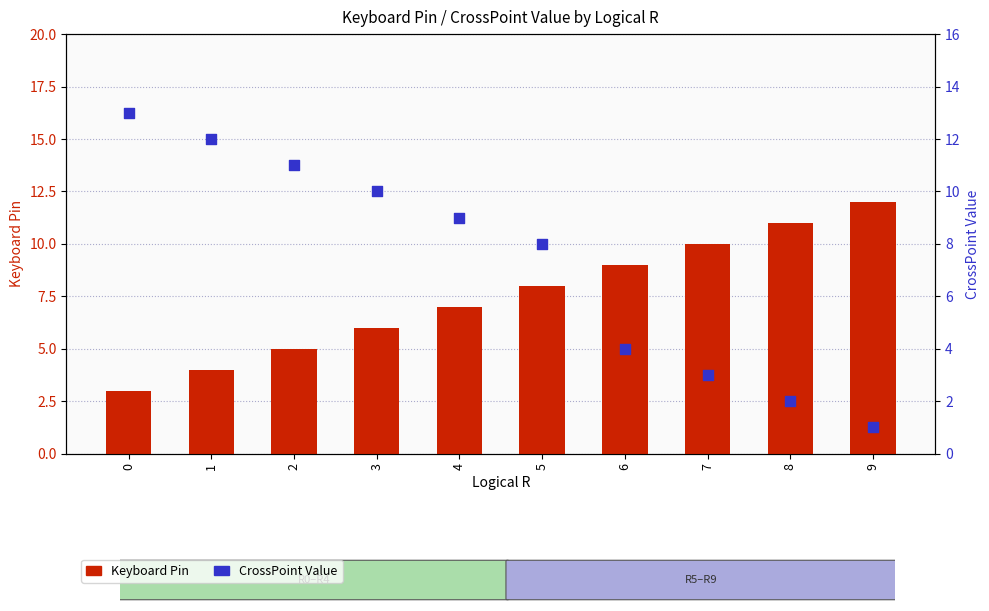

What is the total value across all series at 3?

16